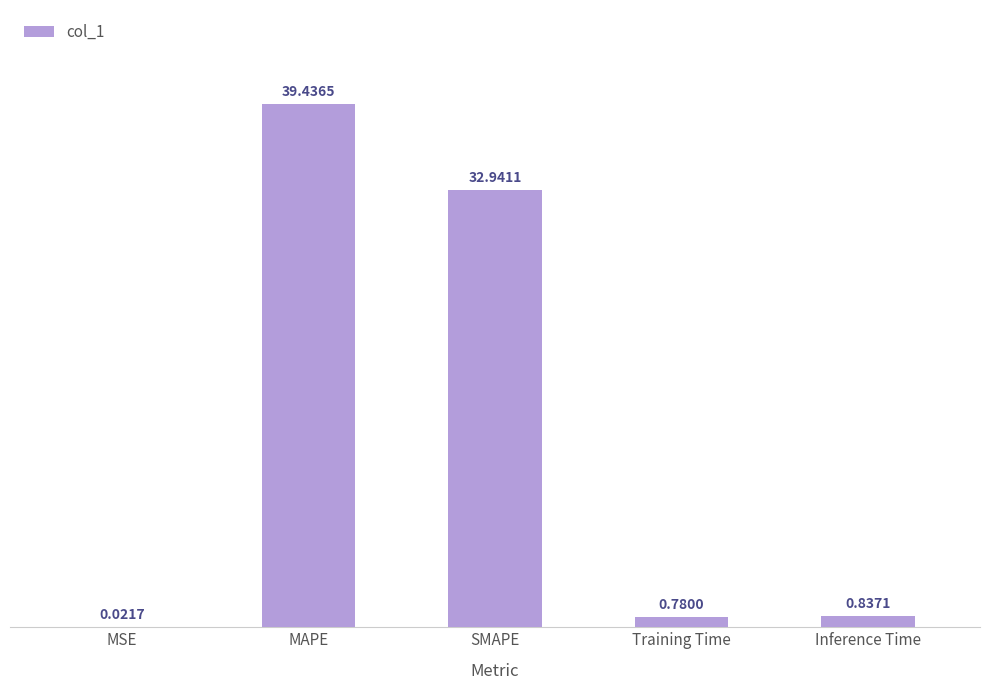

Which has a higher value, MSE or Training Time?

Training Time